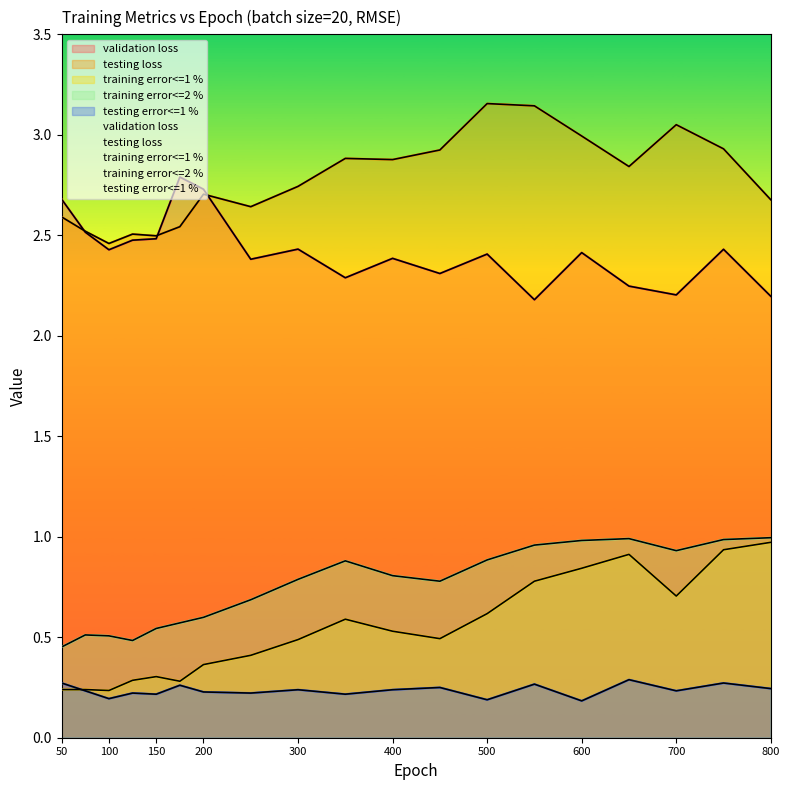

The value of testing error<=1 % at 450 is 0.2. True or false?

True